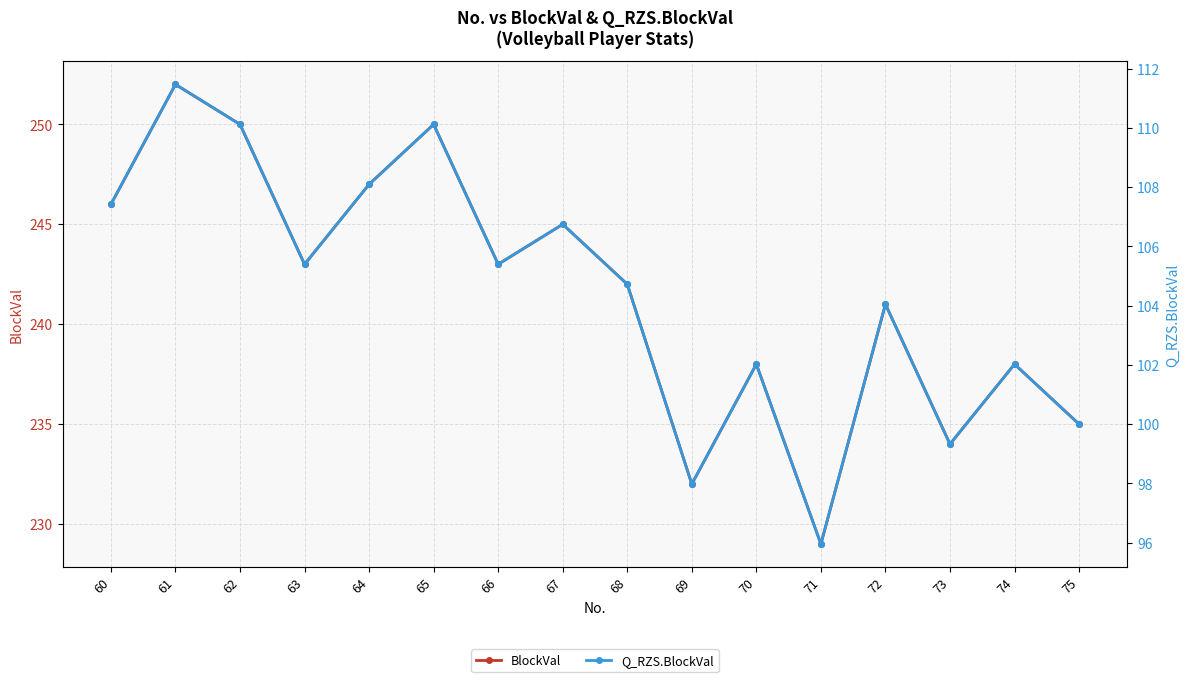

Which series has the largest total across all categories?

BlockVal